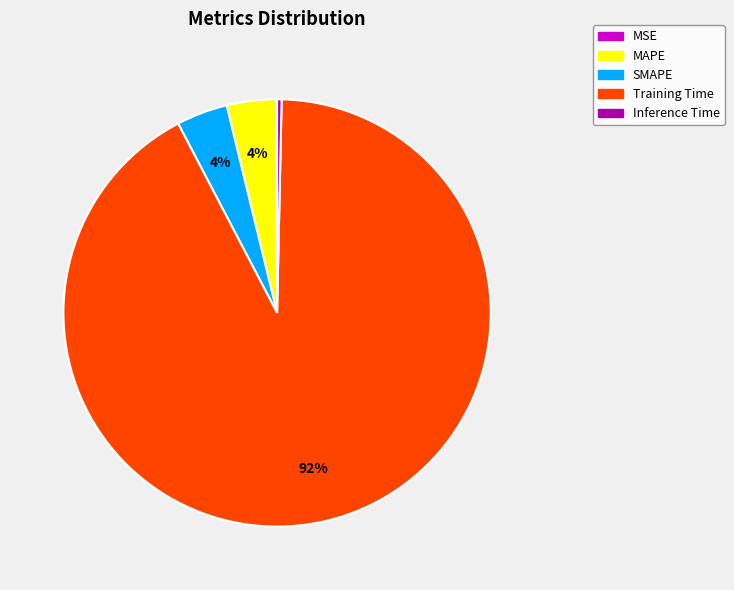

To the nearest percent, what is the average slice percentage?

20%